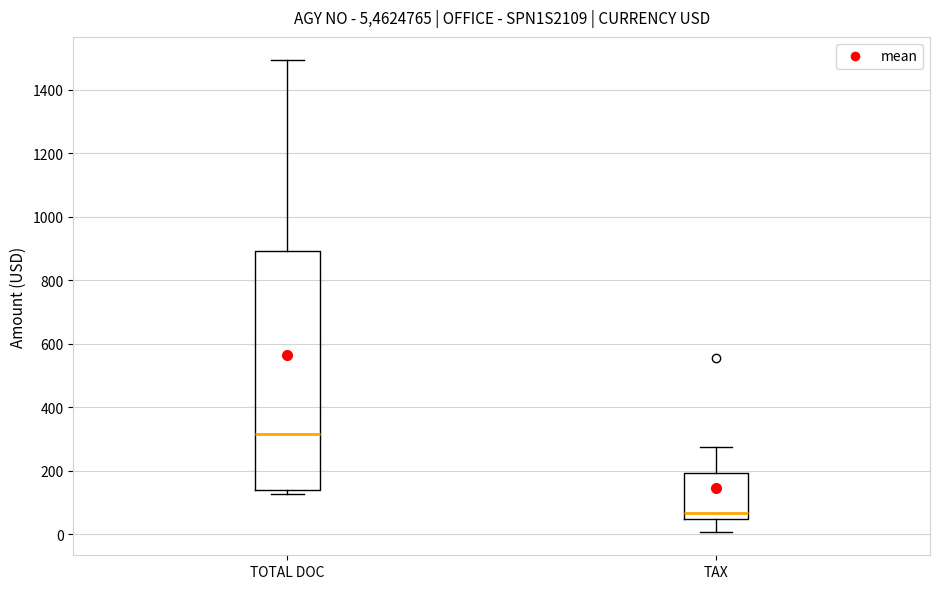

Comparing the boxes themselves (not the whiskers), which one is the tallest?

TOTAL DOC